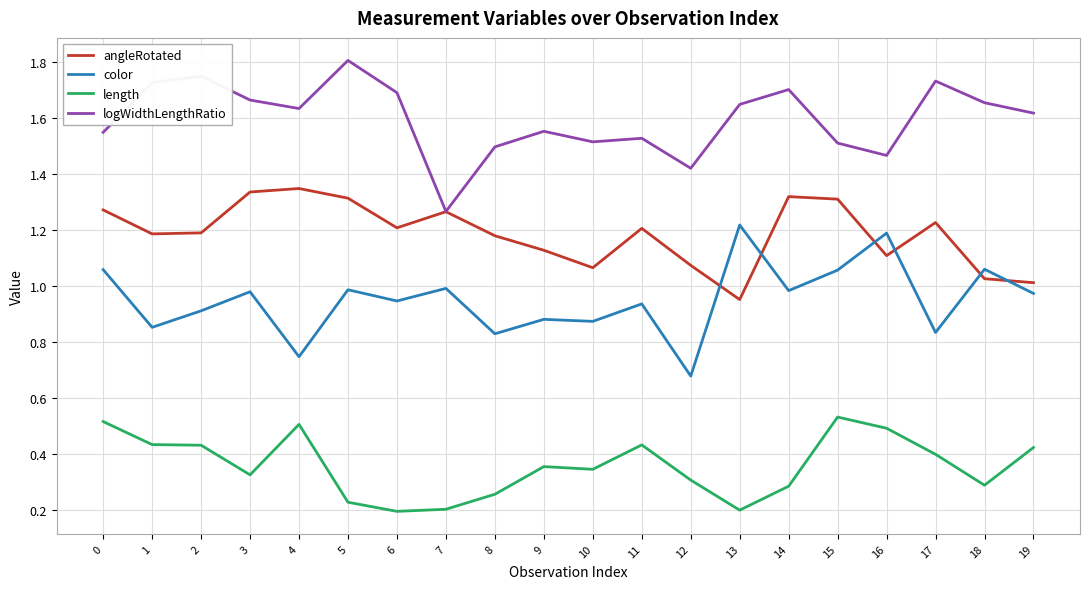

How many lines are shown in the chart?

4